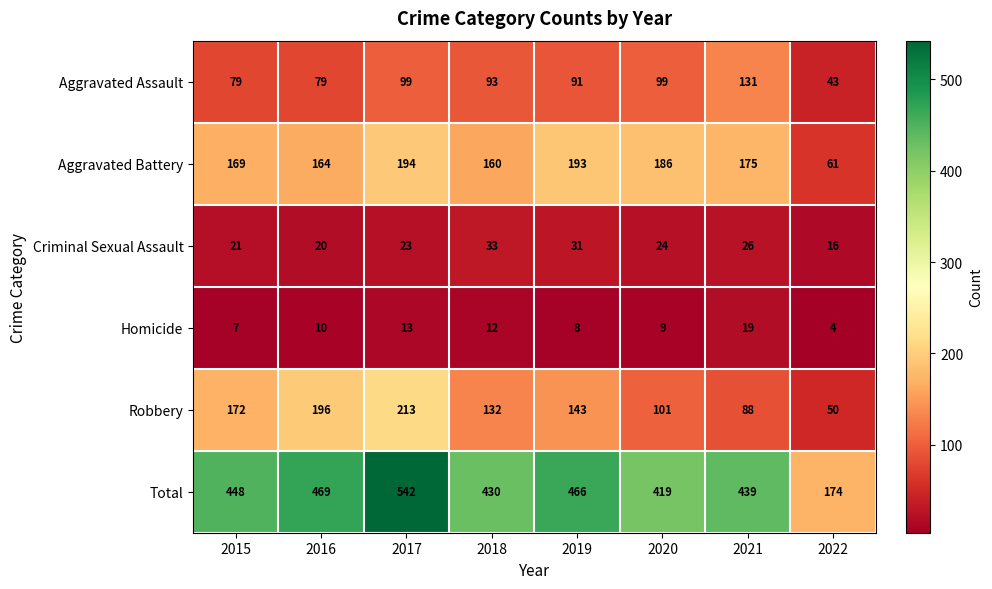

Is it true that Aggravated Battery equals 263 at 2016?

False